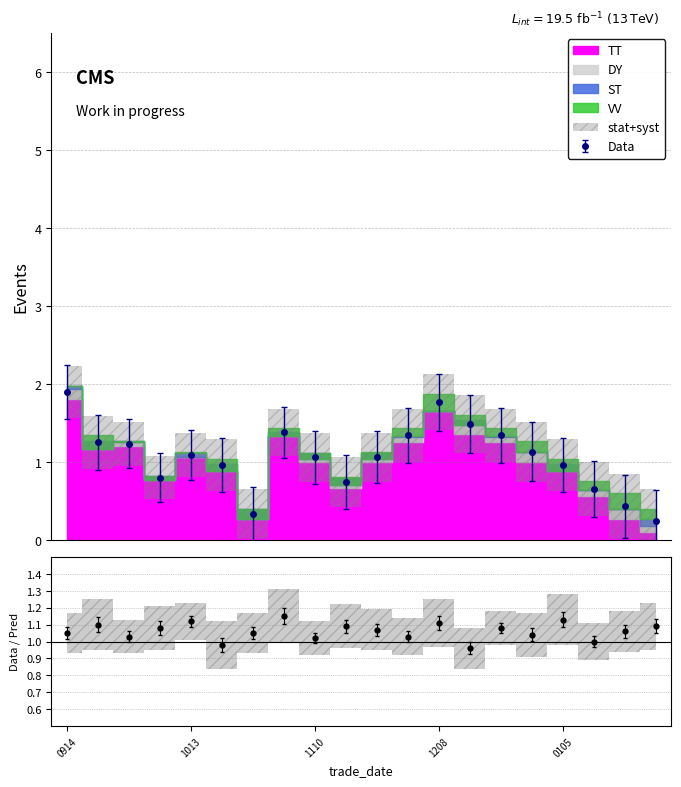

What is the highest value of the Data series?

1.9